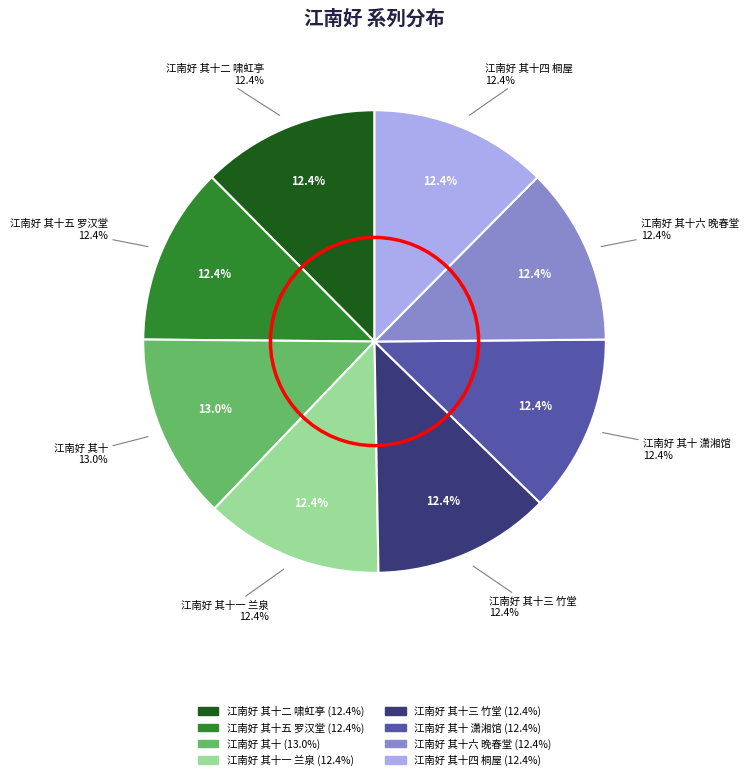

To the nearest percent, what is the combined percentage of 江南好 其十 and 江南好 其十六 晚春堂?

25%